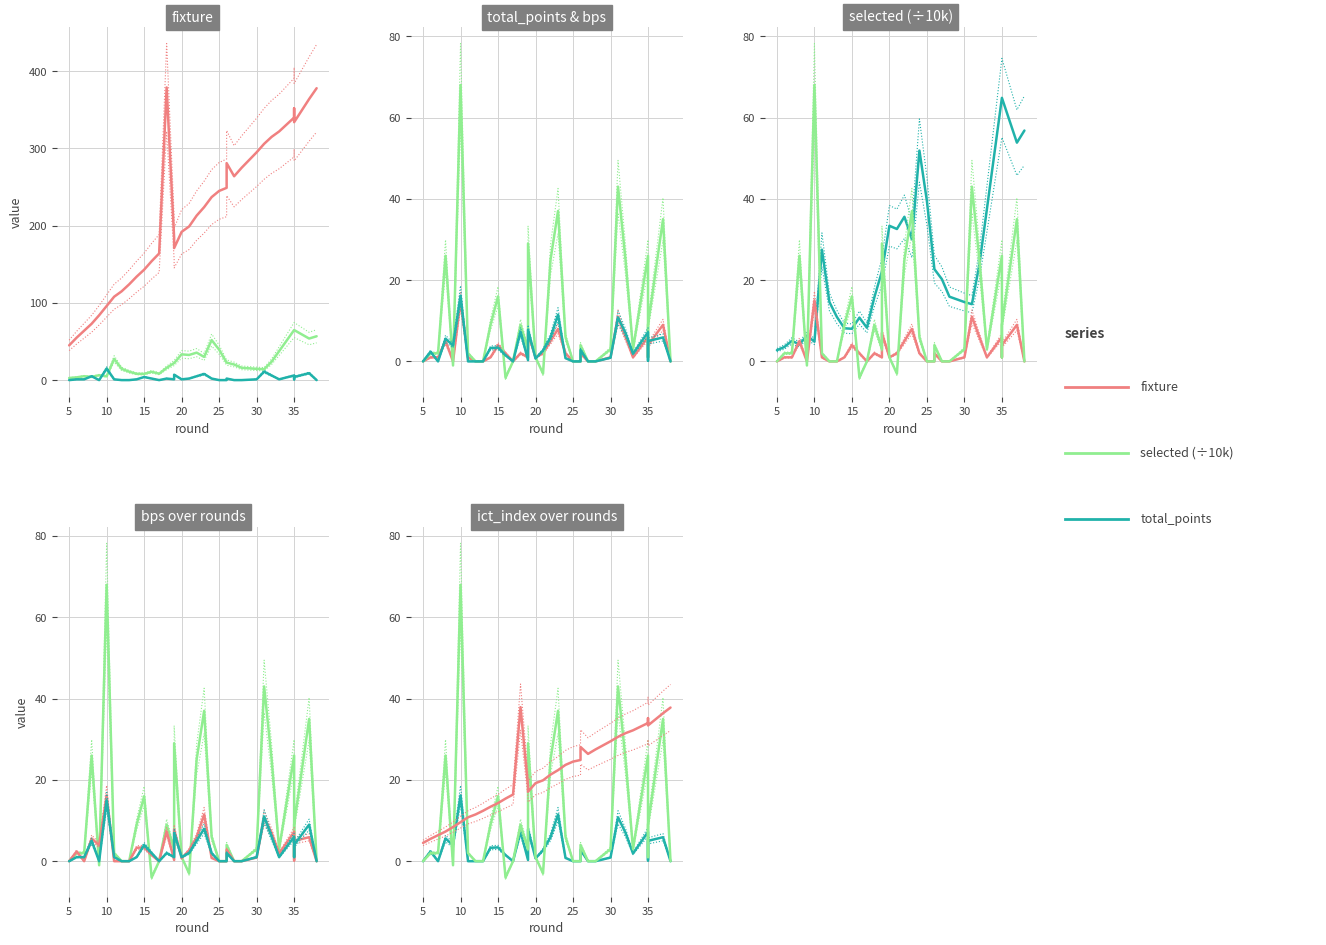

What is the value of the selected (÷10k) point at the 16th from the left?

4.2